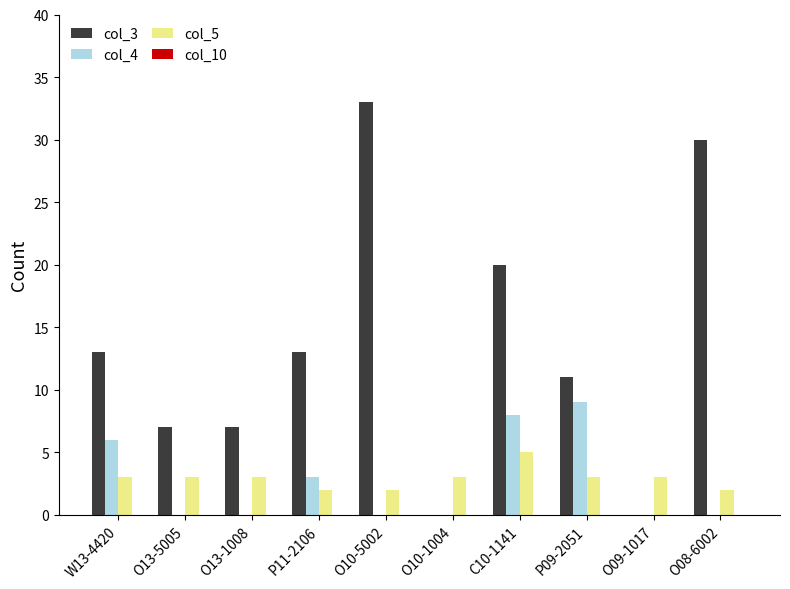

What is the sum of all col_4 values?

26